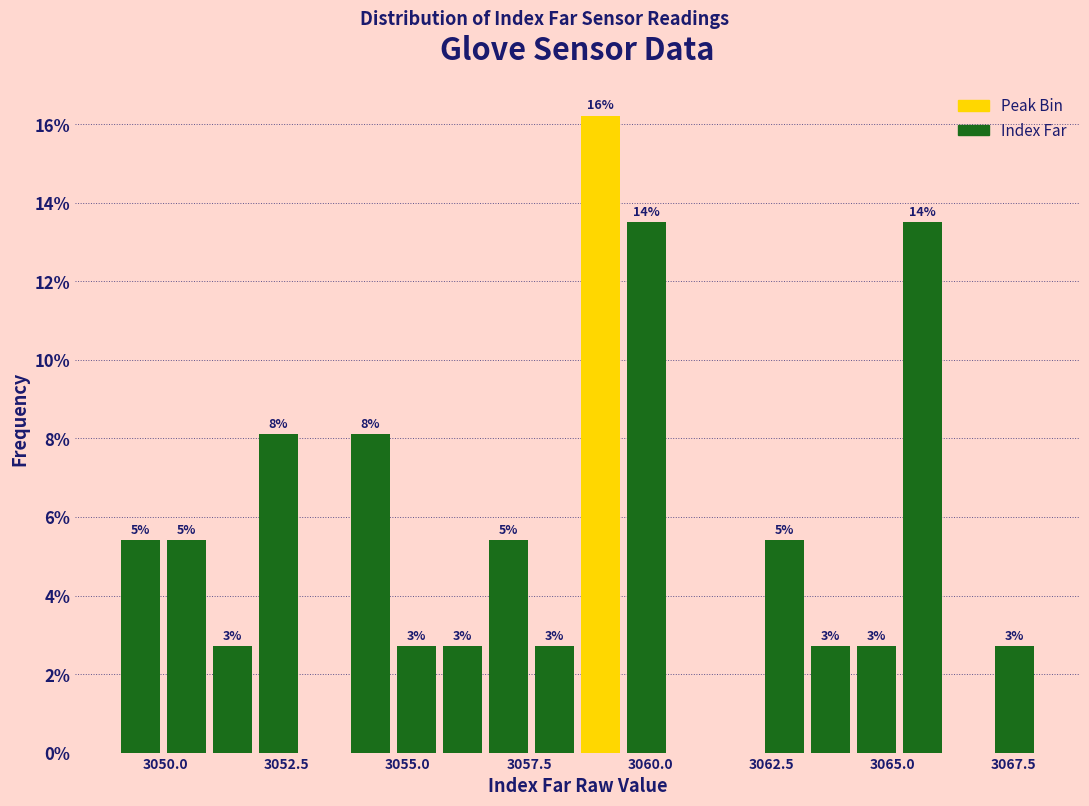

Read against the x-axis, roughly where is the centre of the tallest bar?

3059.0